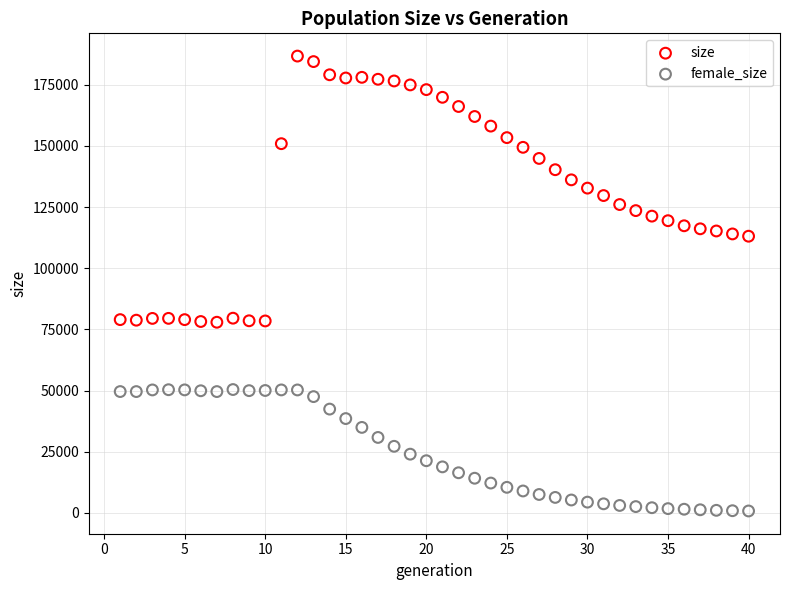

Which series contains the lowest Y value?

female_size